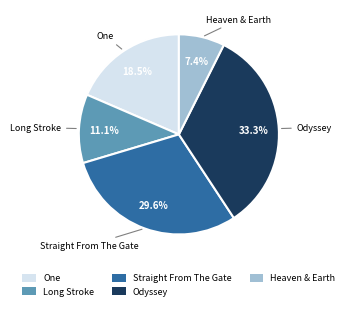

To the nearest percent, what is the combined percentage of Odyssey and Heaven & Earth?

41%